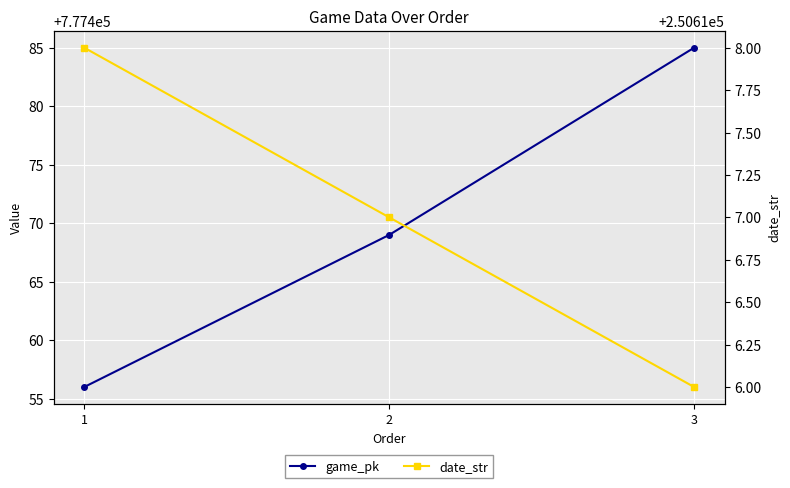

At 3, list the series in order from smallest to largest.

date_str, game_pk